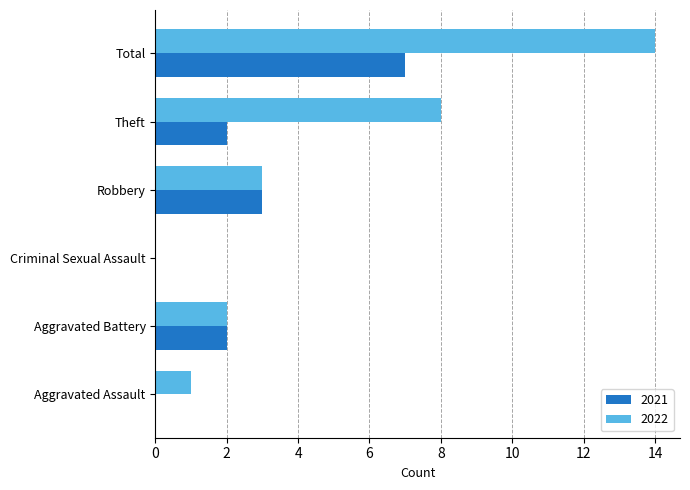

Where is 2022 nearest to the value 7?

Theft